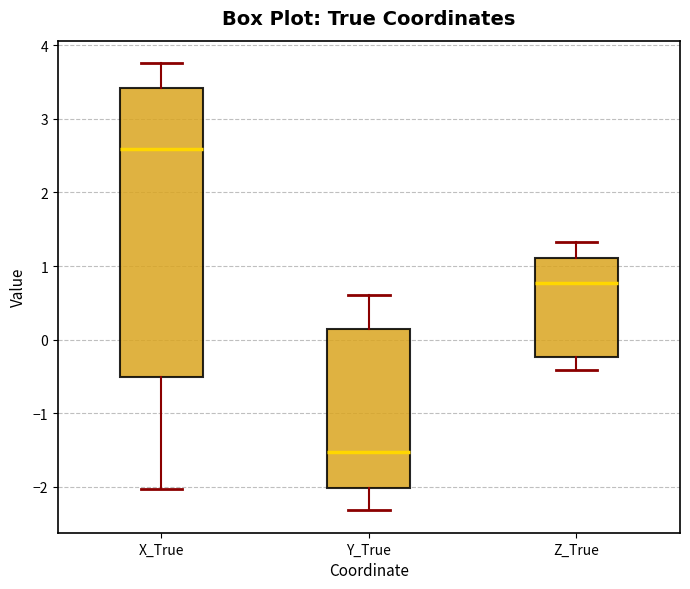

Where does the lower whisker of the box for Z_True end on the y-axis? The values are not printed on the chart, so give them approximately, as read against the axis.

-0.4